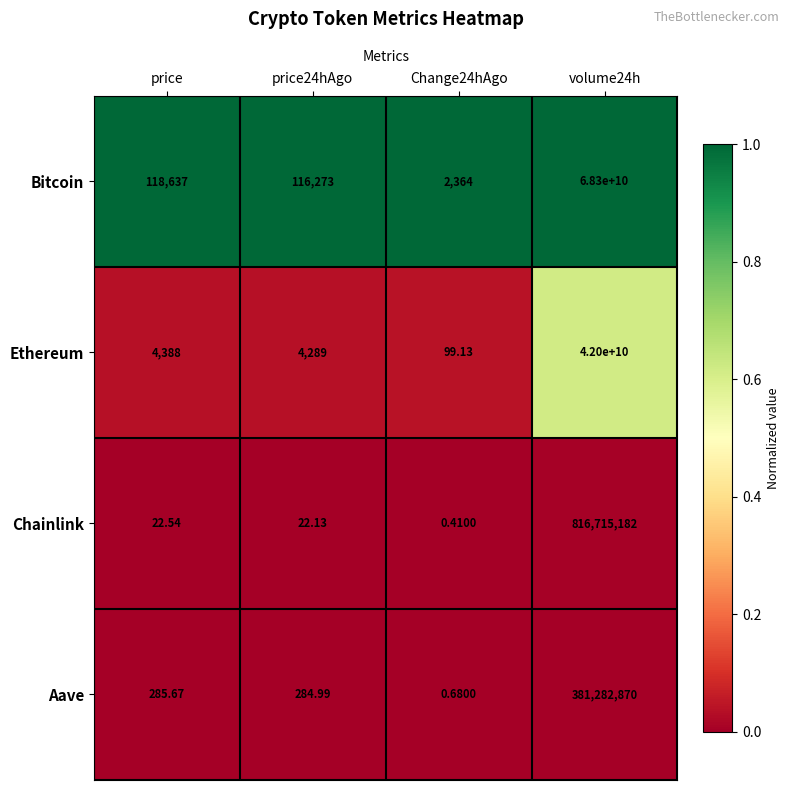

At which category does the chart reach its minimum across all series?

Change24hAgo